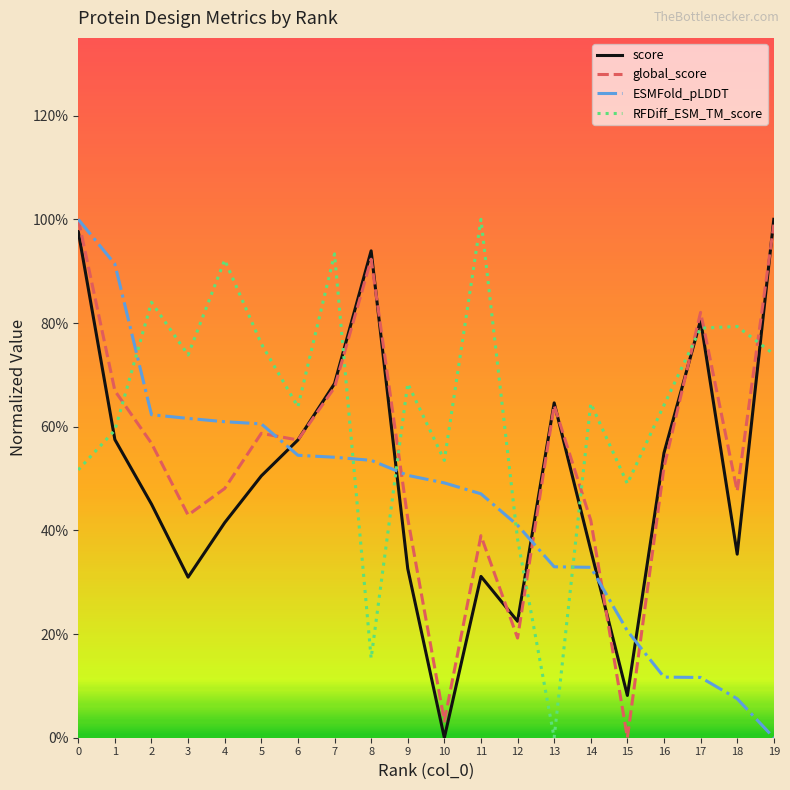

How many intersections are there between score and ESMFold_pLDDT?

5